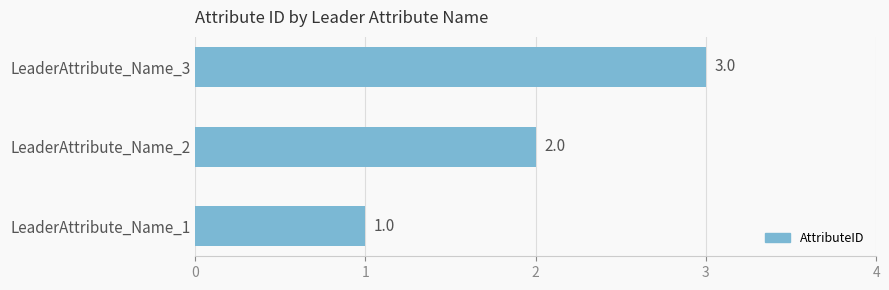

The value at LeaderAttribute_Name_3 is 5. True or false?

False